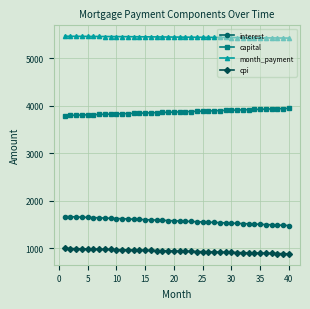

Is this an area chart (filled region under the line)?

No